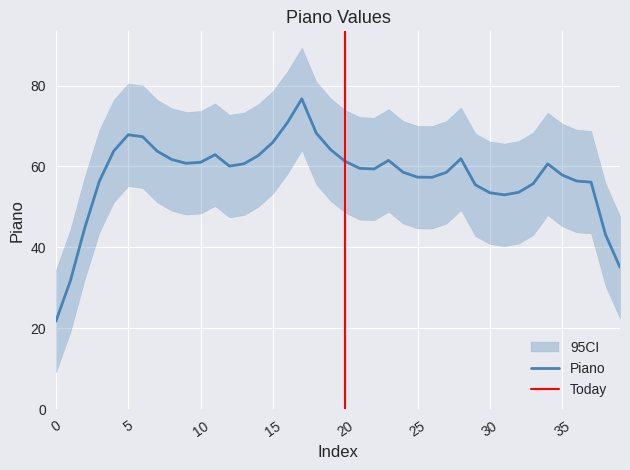

What is the maximum value for Piano?

76.7